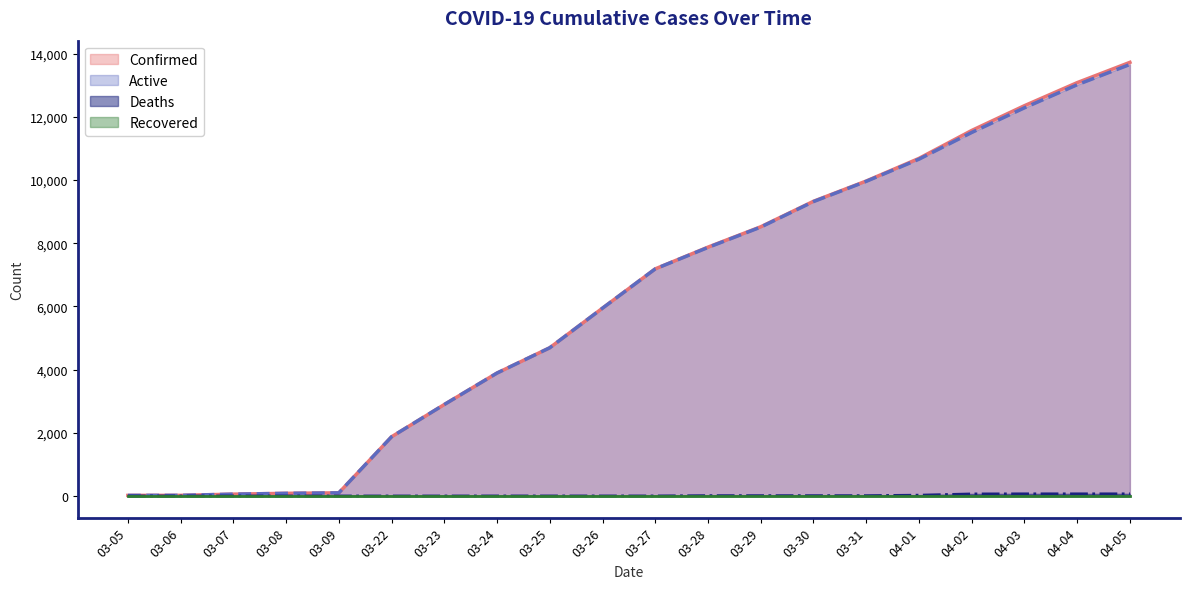

Does the chart have visible grid lines?

No